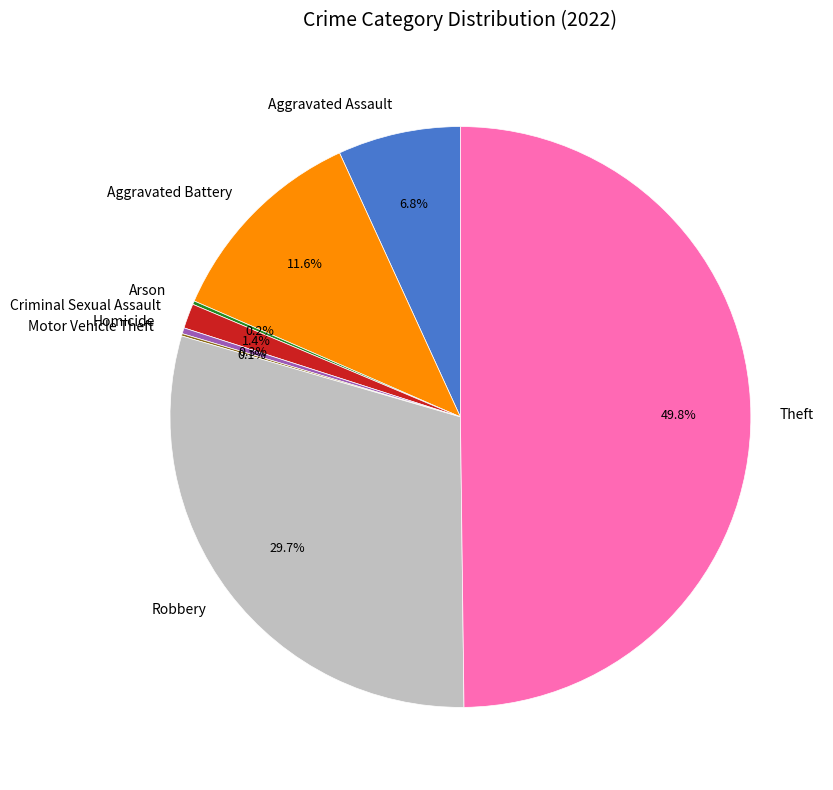

What is the ratio of the value at Aggravated Battery to the value at Homicide?

35.4